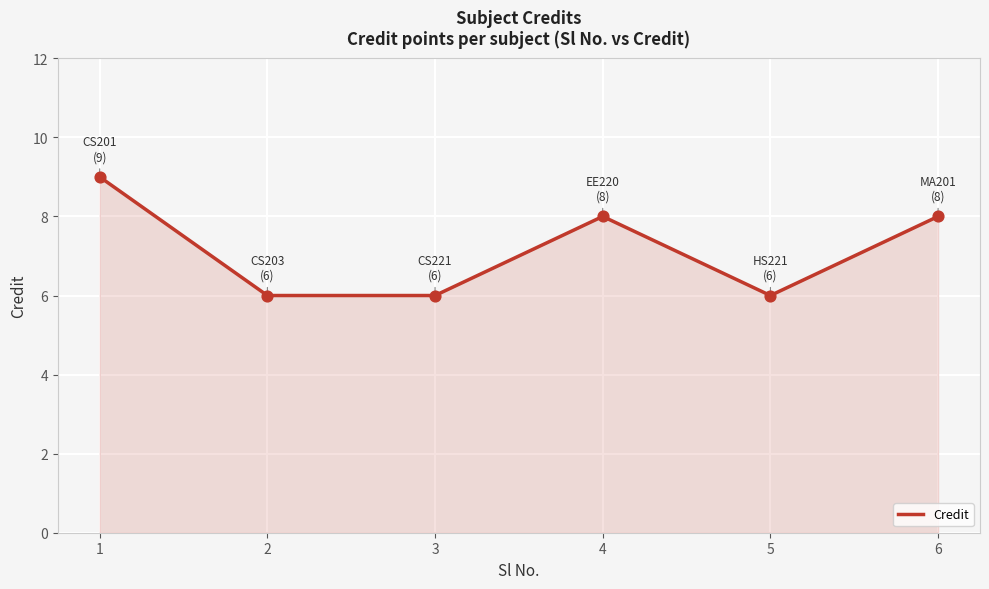

Which has a higher value, 2 or 6?

6